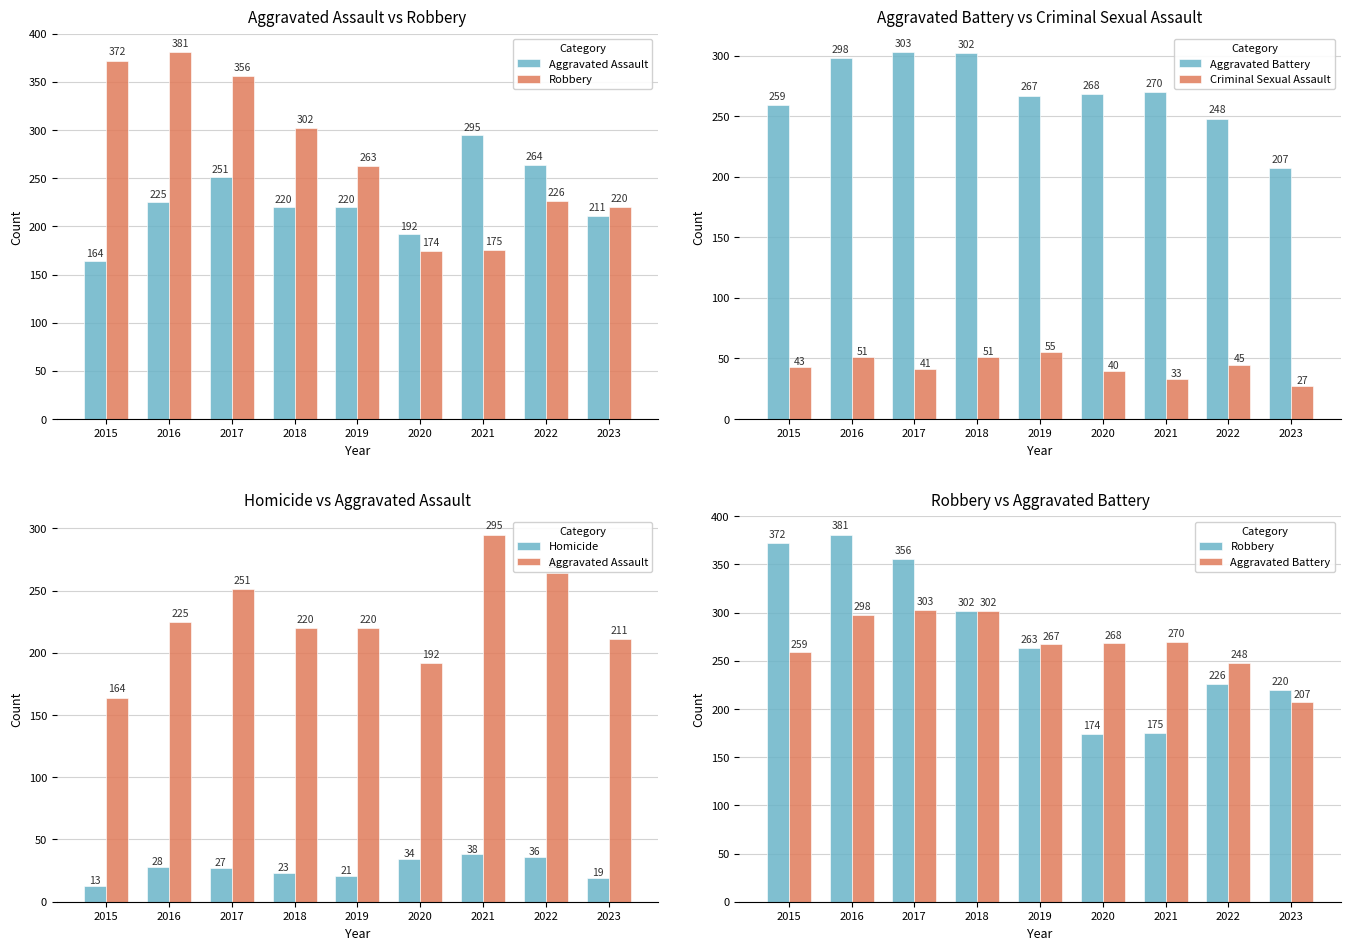

What is the spread (max minus min) of values at 2020?

234